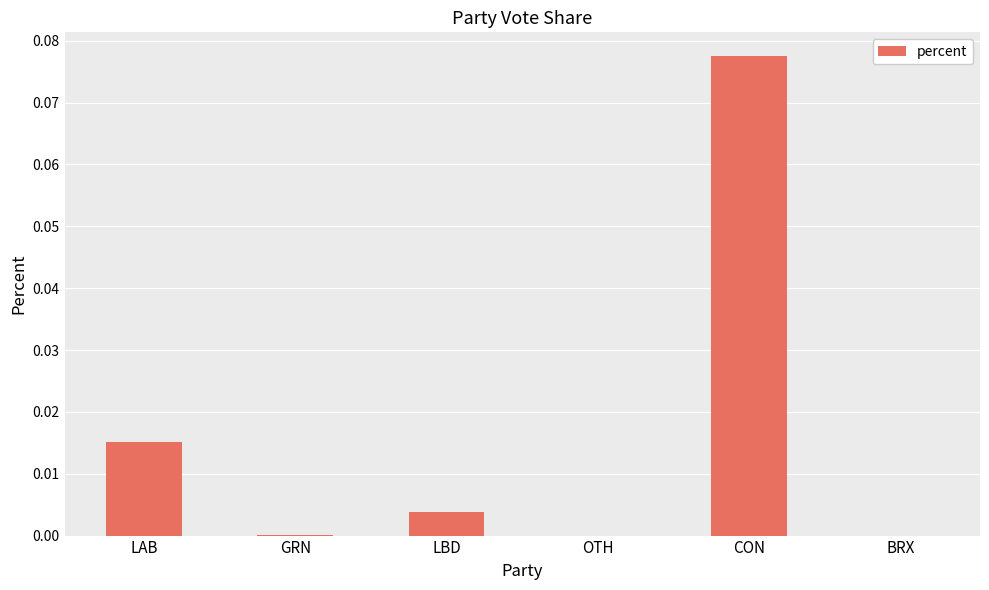

Between OTH and LBD, which is larger?

LBD